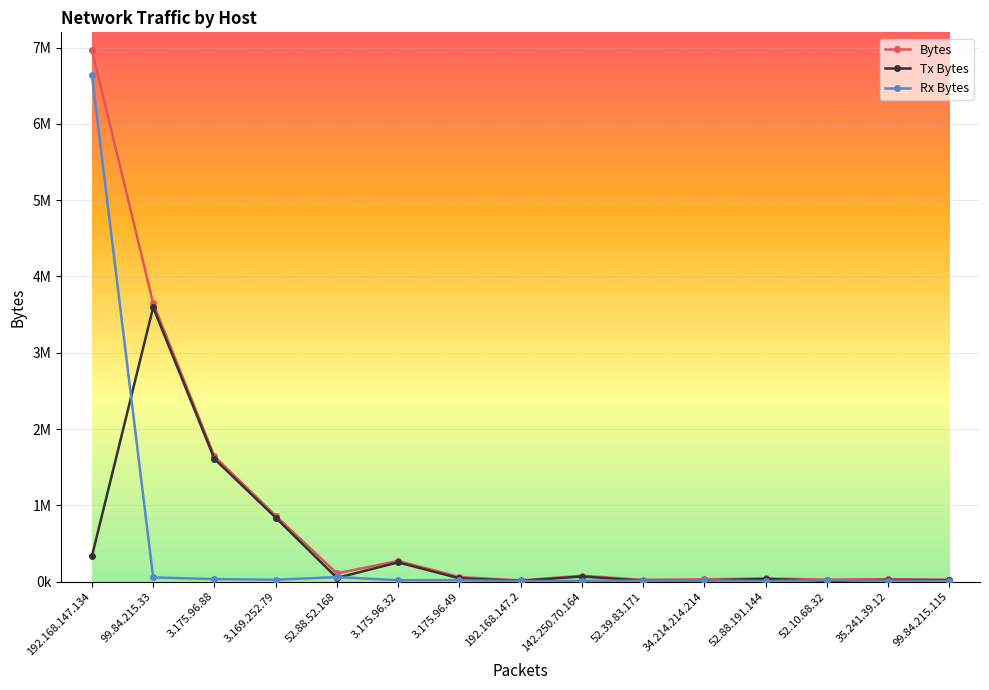

True or false: Tx Bytes has more than 1 interior local peaks.

True